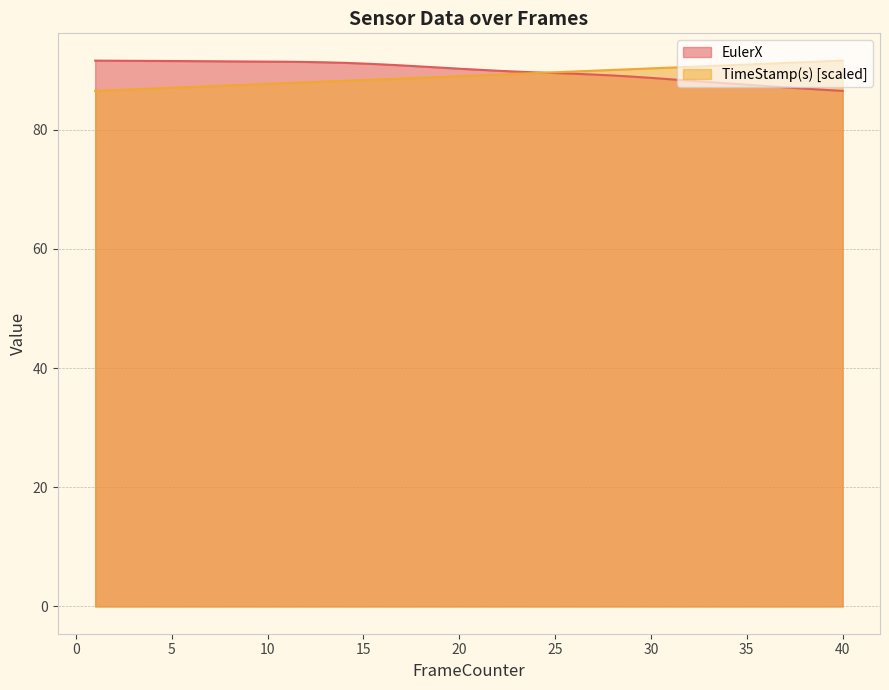

Is the value of TimeStamp(s) at 37 greater than the value of EulerX at 29?

Yes